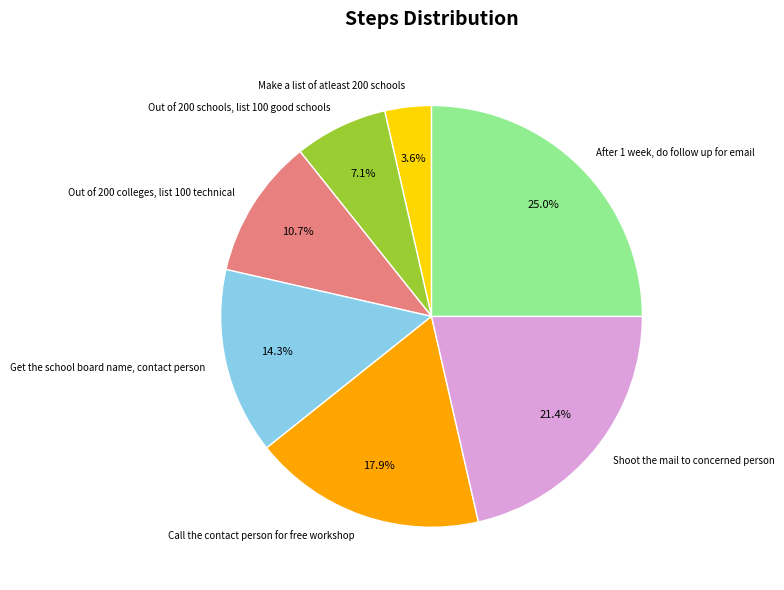

What portion of the pie excludes Get the school board name, contact person?

85.7%